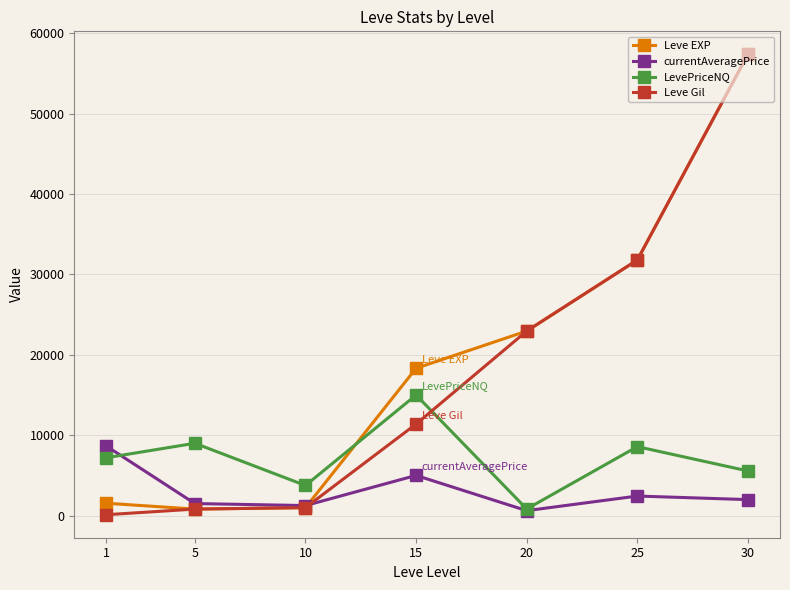

Is it true that Leve Gil equals 34540.8 at 30?

False